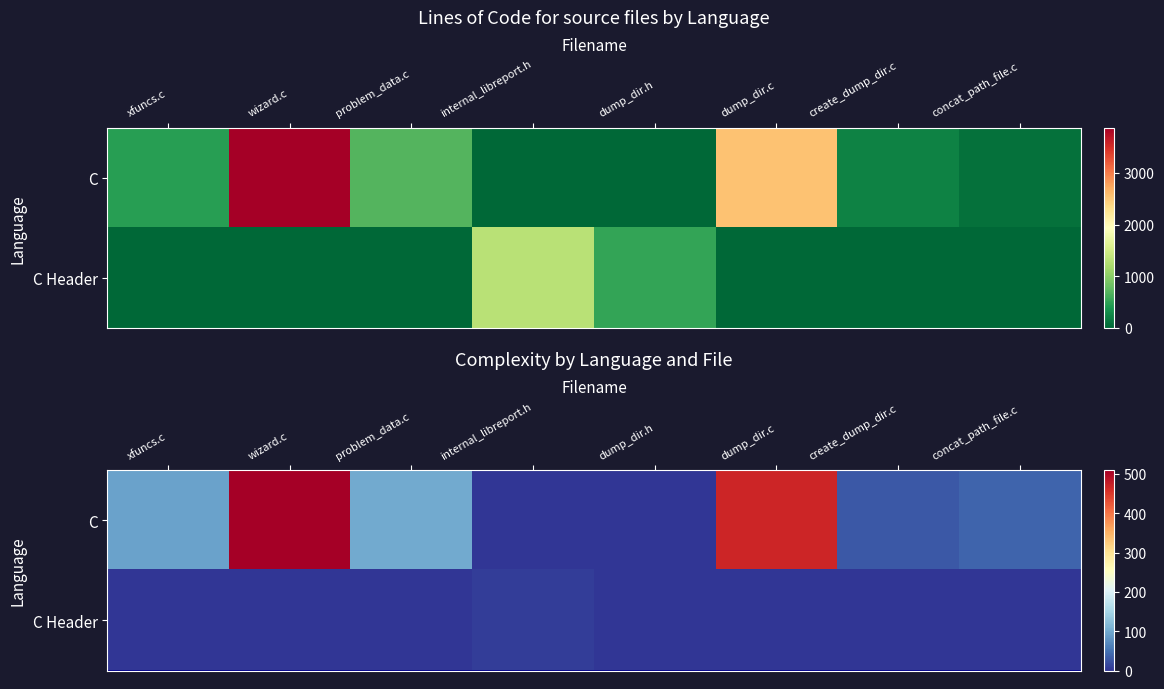

Rank the series by their maximum value, from highest to lowest.

C, C Header